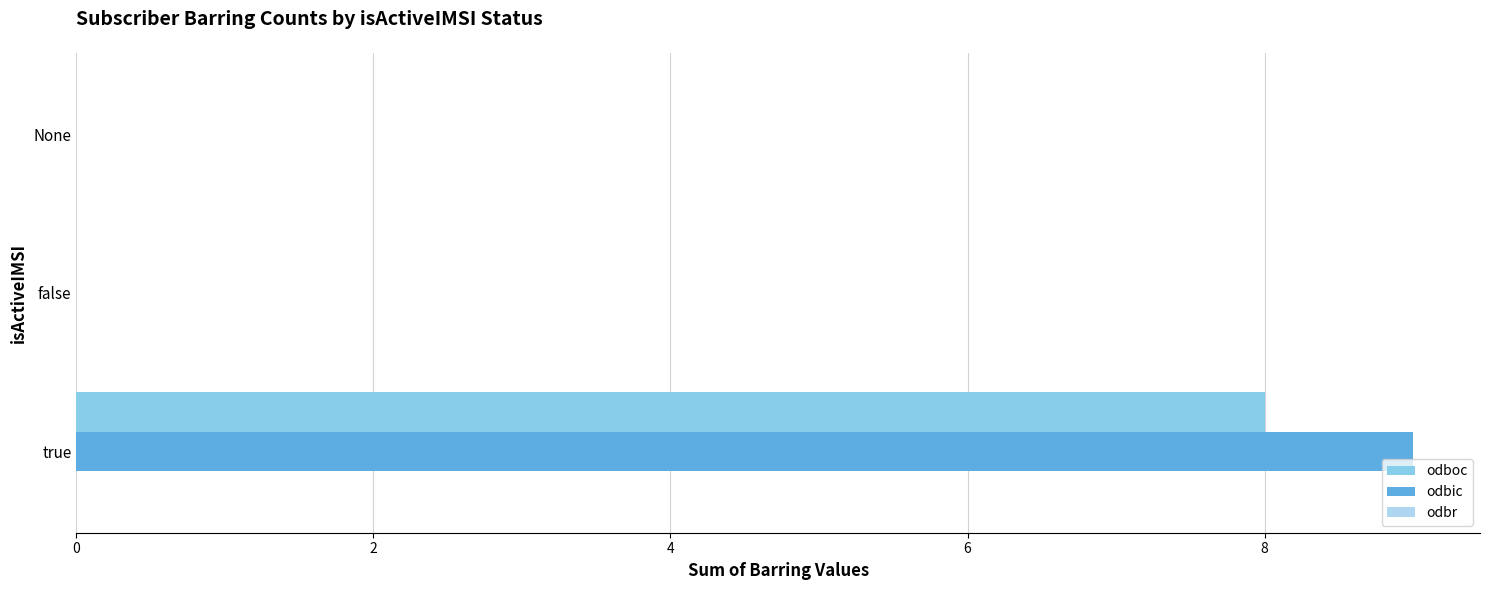

What is the sum of all odbic values?

9